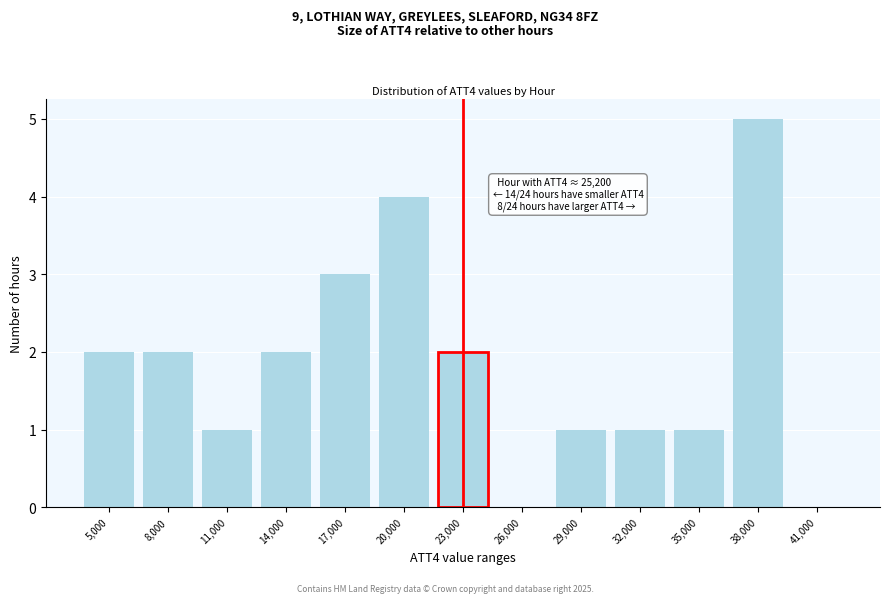

Reading left to right, list all the values displayed in this chart.

5,000=2	8,000=2	11,000=1	14,000=2	17,000=3	20,000=4	23,000=2	26,000=0	29,000=1	32,000=1	35,000=1	38,000=5	41,000=0